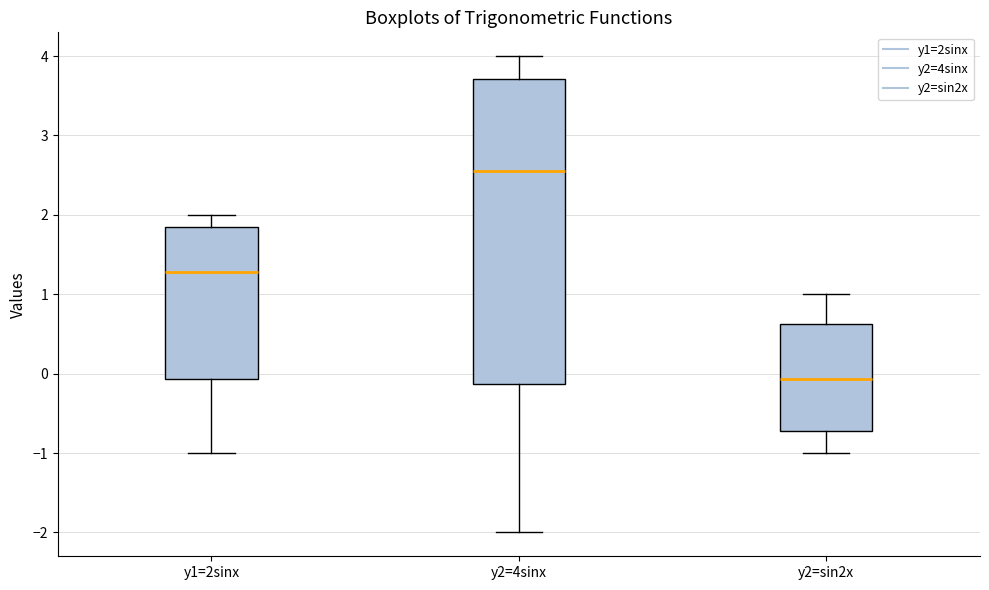

Which box's median line is the highest?

y2=4sinx